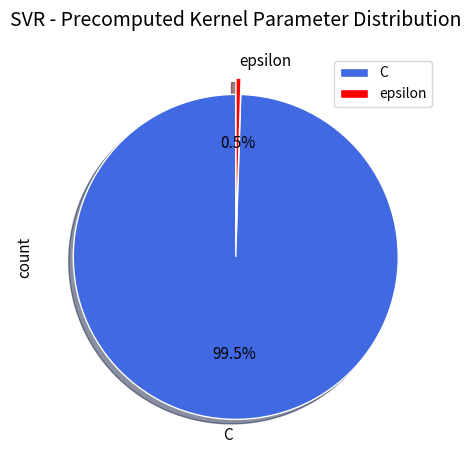

Is it true that epsilon is 10% of the pie?

False